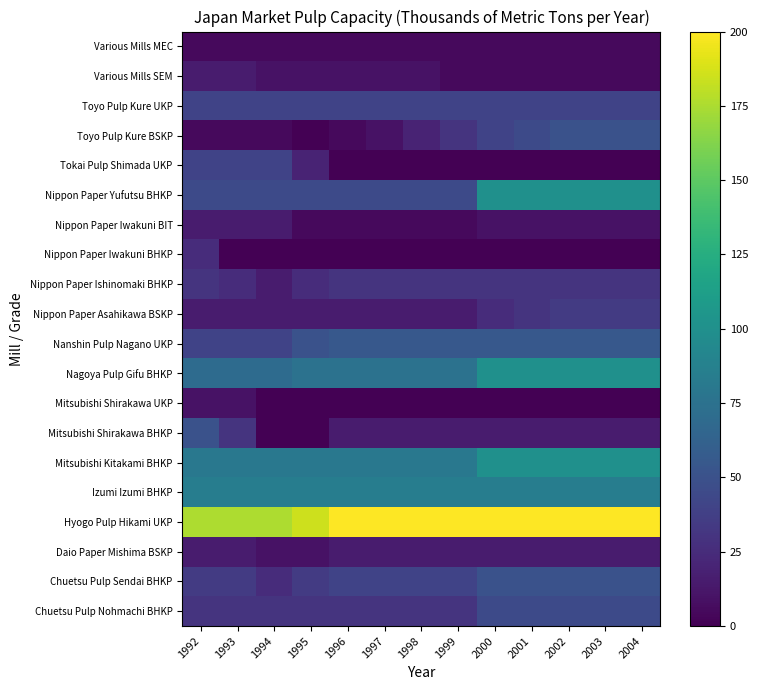

Between 2000 and 2001, which is larger?

2000